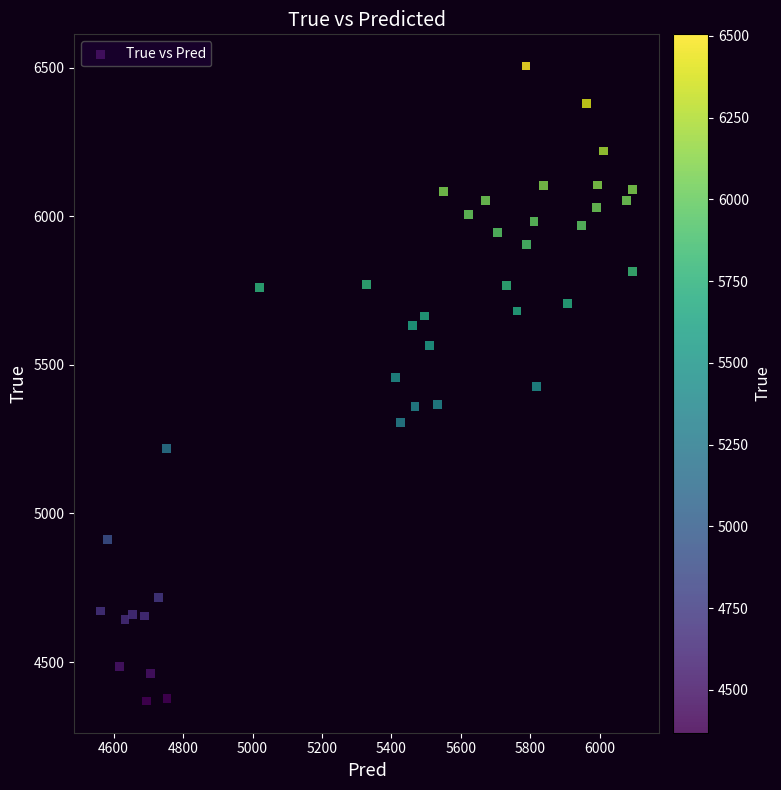

What is the range of Y values (max minus min)?

2136